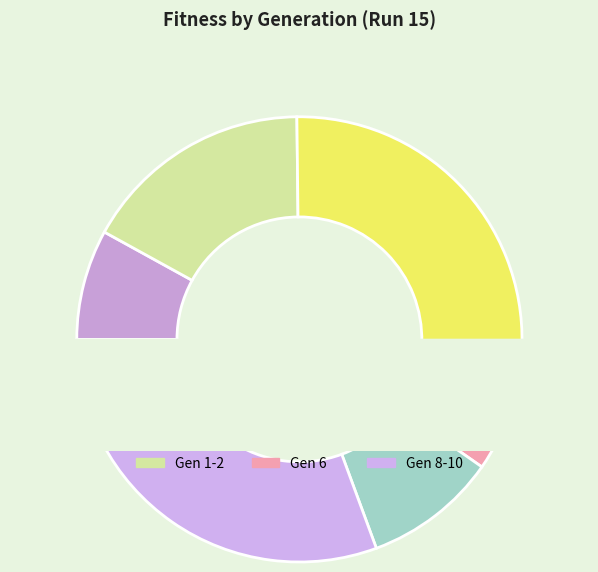

True or false: 9 accounts for 10% of the total.

True